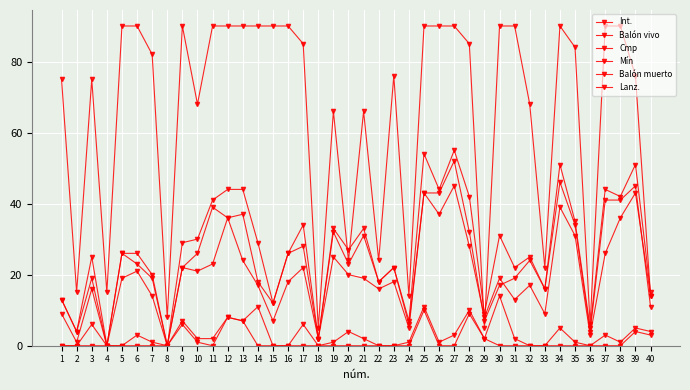

How many data points in Int. are less than 27?

20